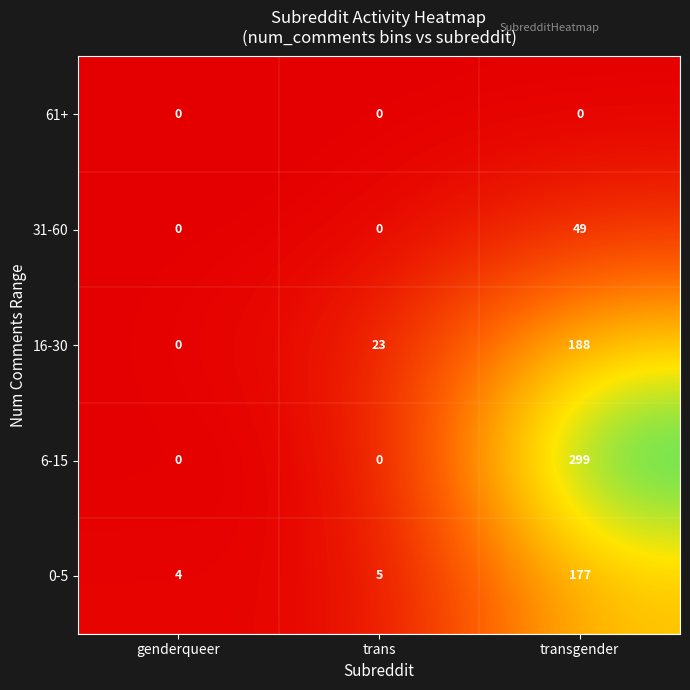

What is the minimum value for 0-5?

4